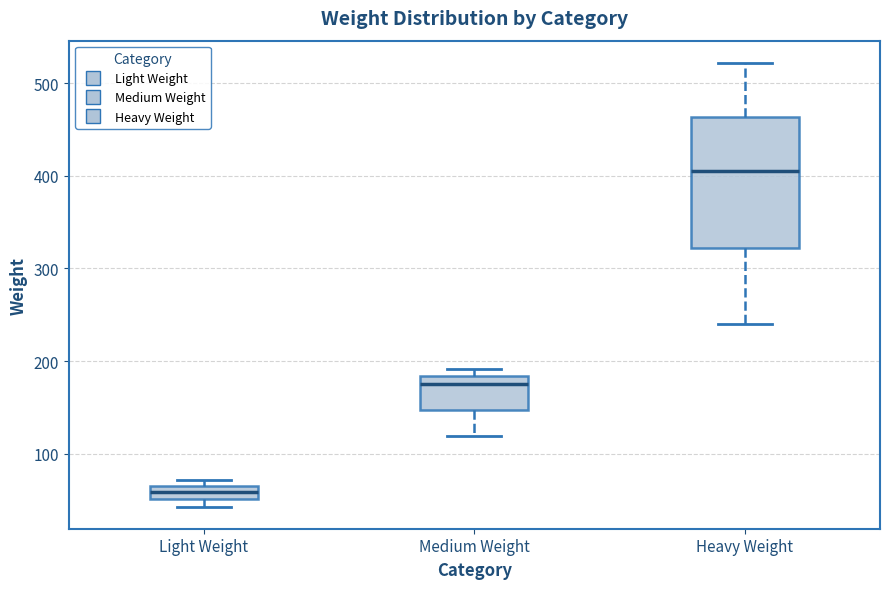

Which box has the lowest median line?

Light Weight